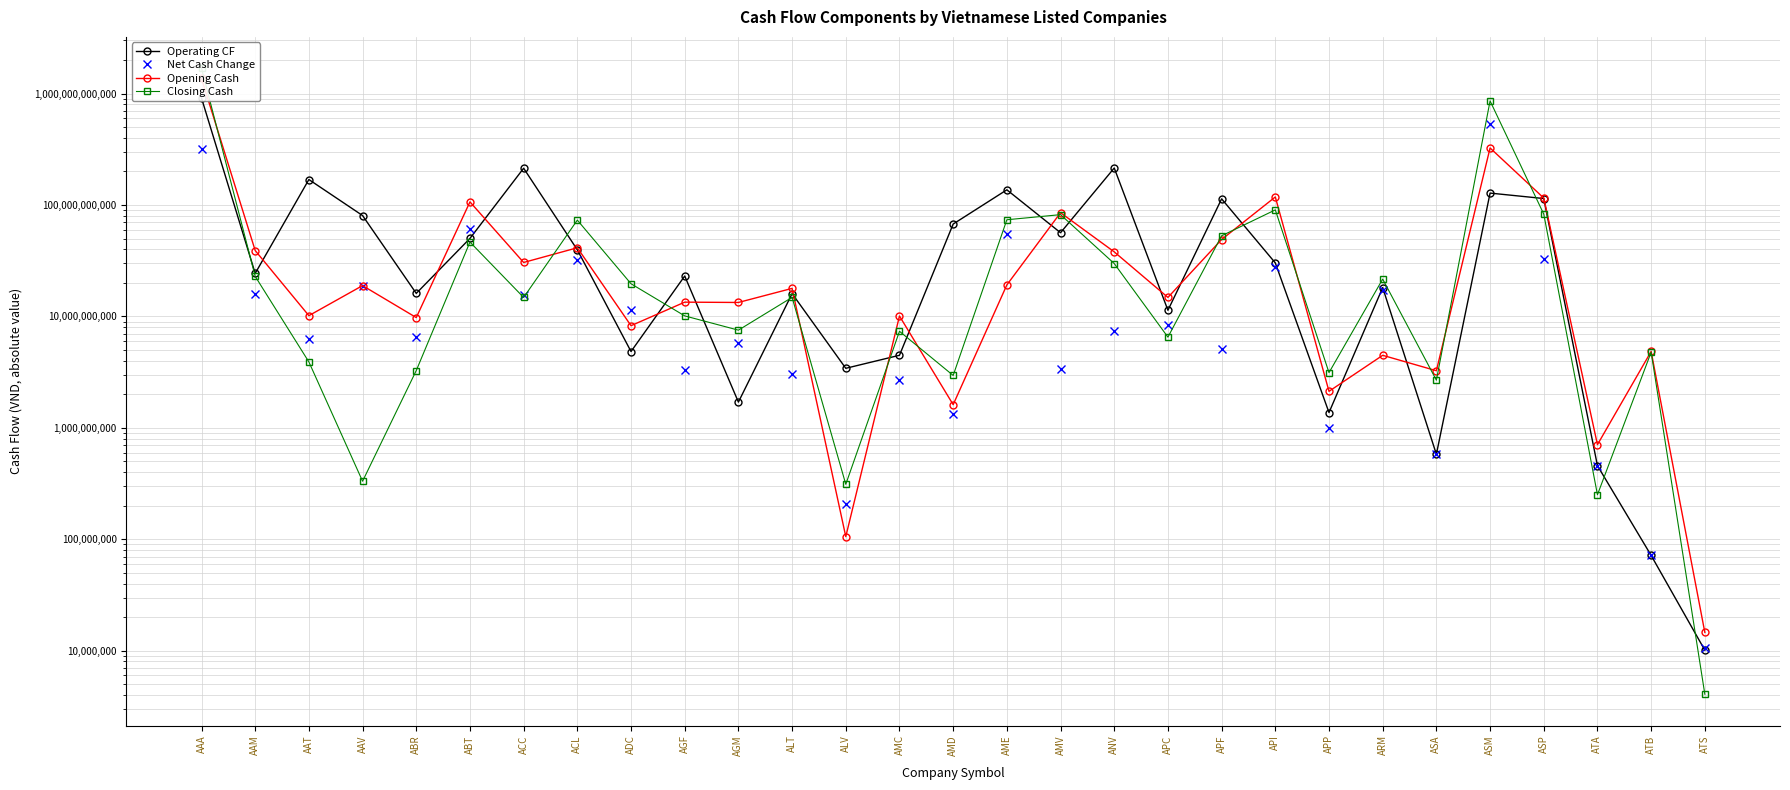

What are all the series names shown in the legend?

Operating CF, Net Cash Change, Opening Cash, Closing Cash